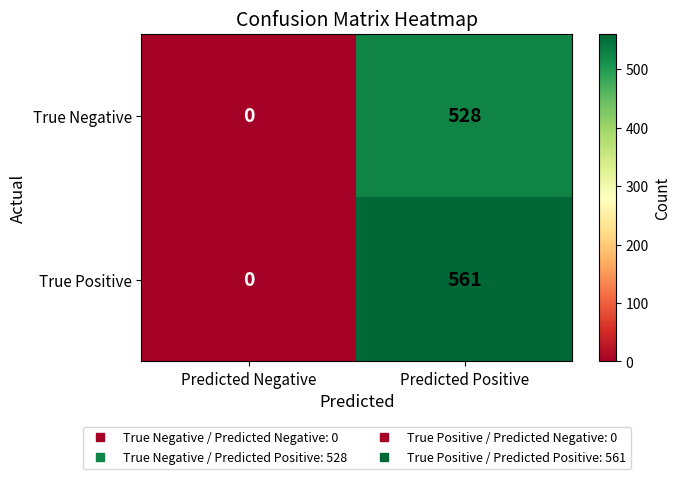

What is the difference between the maximum and minimum values in the True Negative series?

528